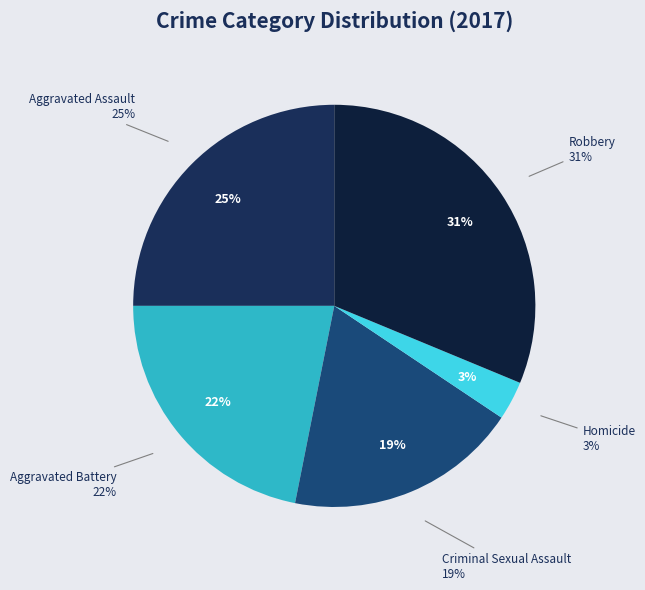

To the nearest percent, what percentage of the pie is Aggravated Assault?

25%